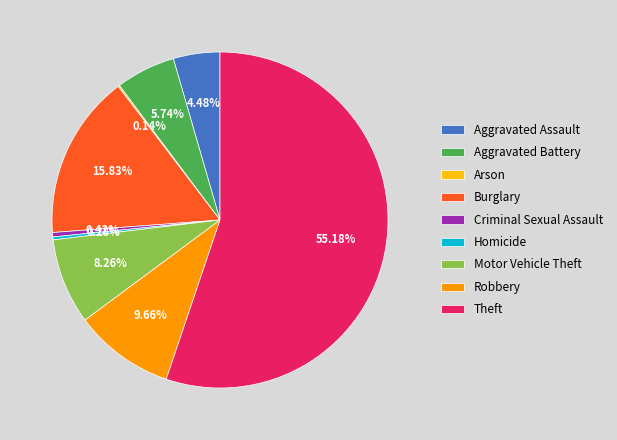

What is the ratio of the value at Aggravated Battery to the value at Robbery?

0.6